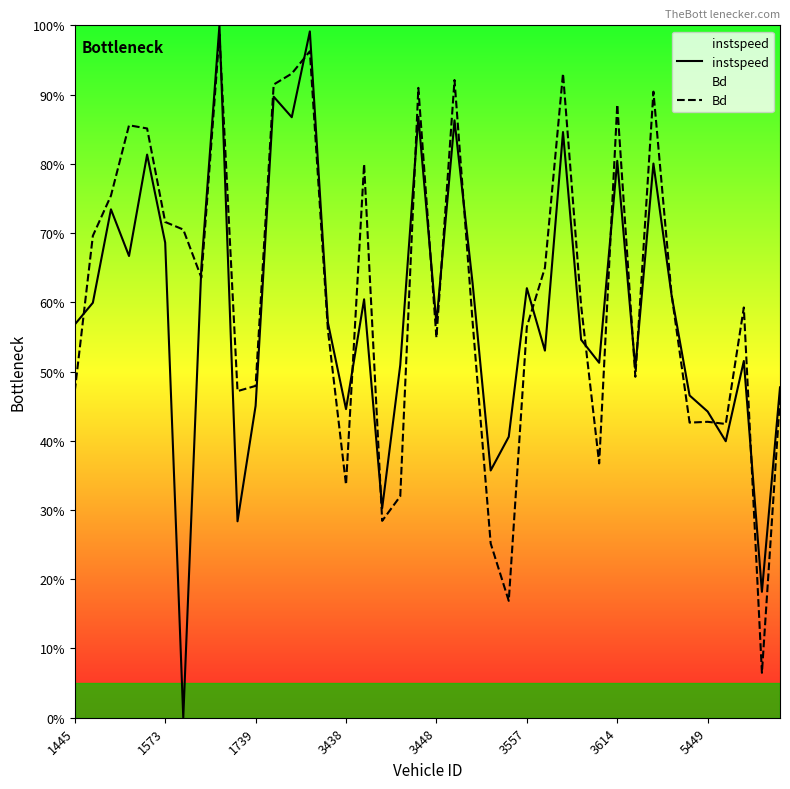

How many interior local peaks does the Bd series have?

11